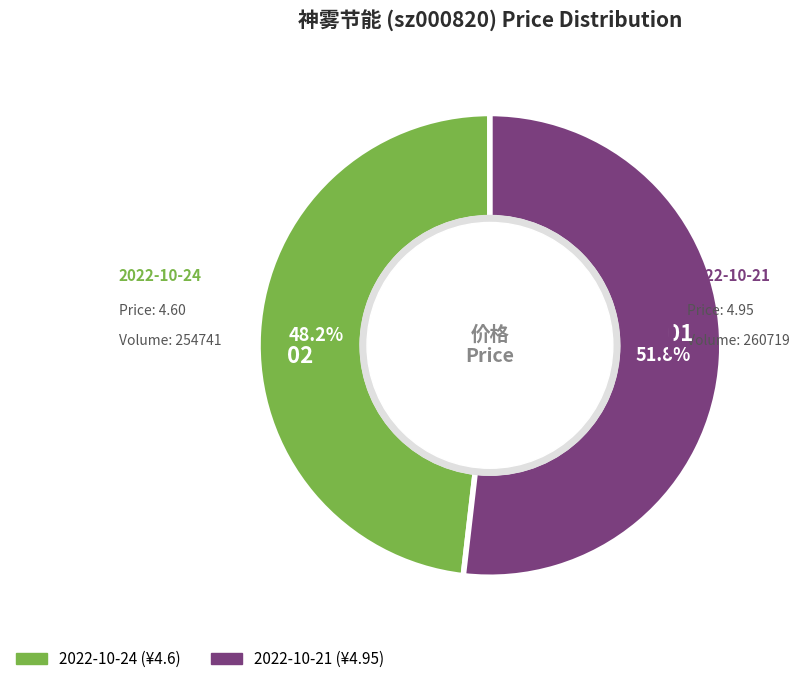

To the nearest percent, what is the difference between the largest and smallest slice percentages?

4%